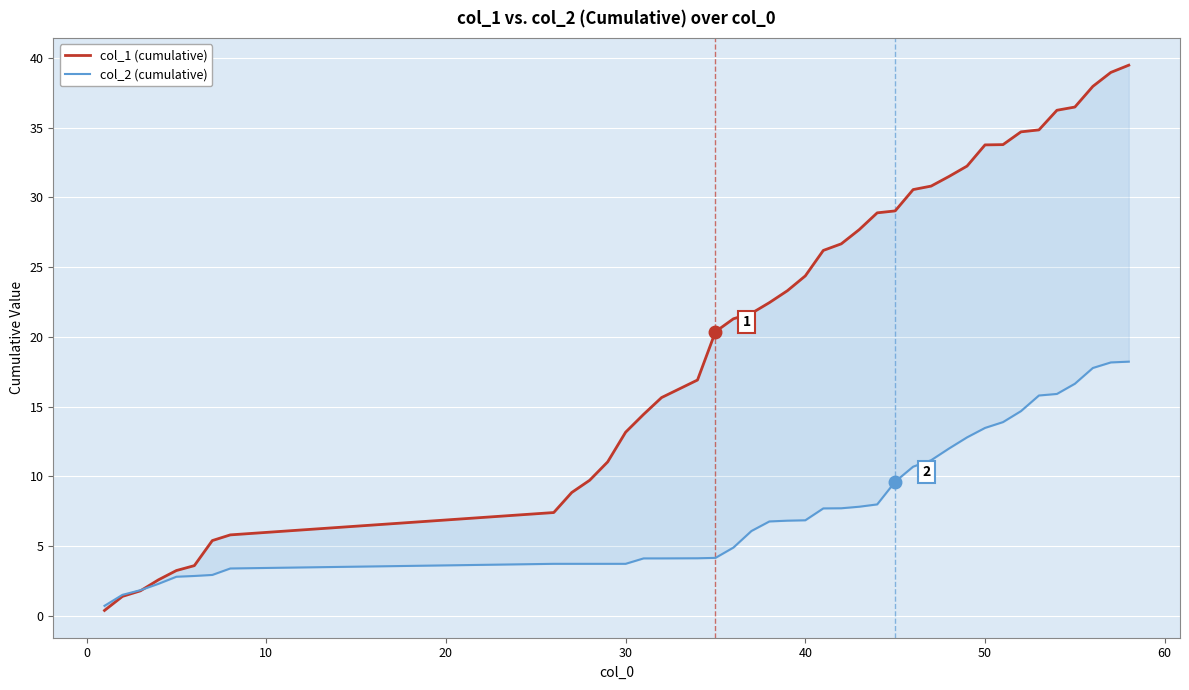

What is the difference between the maximum and minimum values in the col_1 (cumulative) series?

39.1